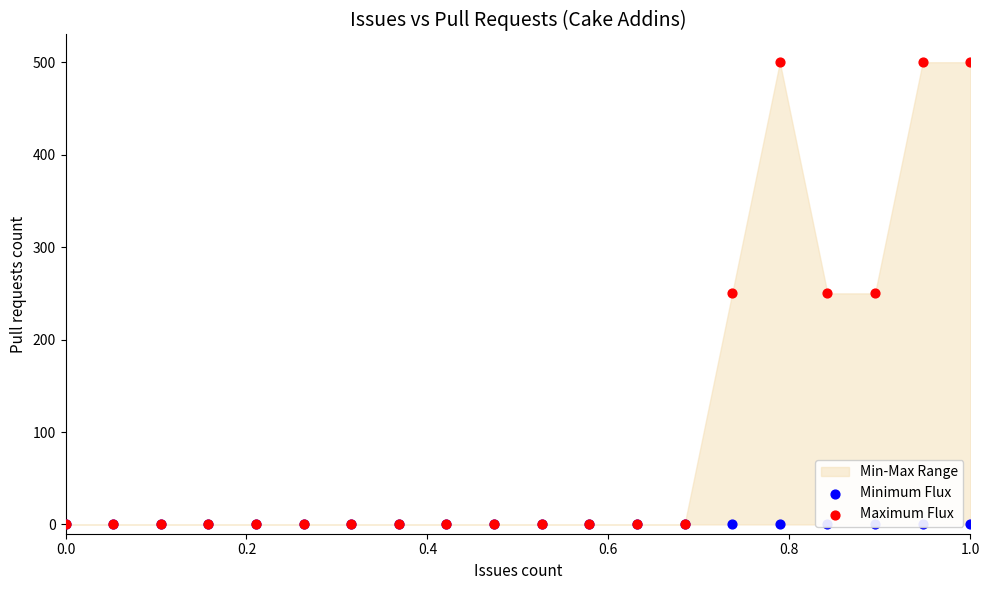

Which series reaches the minimum Y coordinate?

Minimum Flux